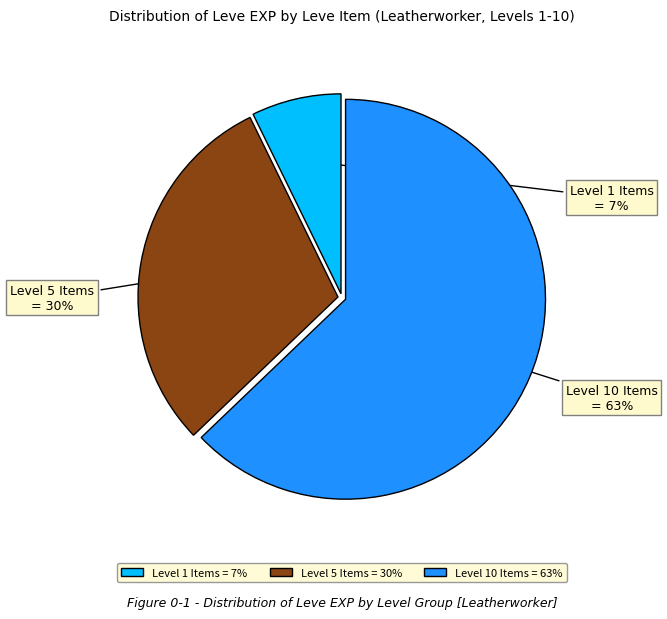

Combined, do Level 5 Items and Level 10 Items account for over 50%?

Yes